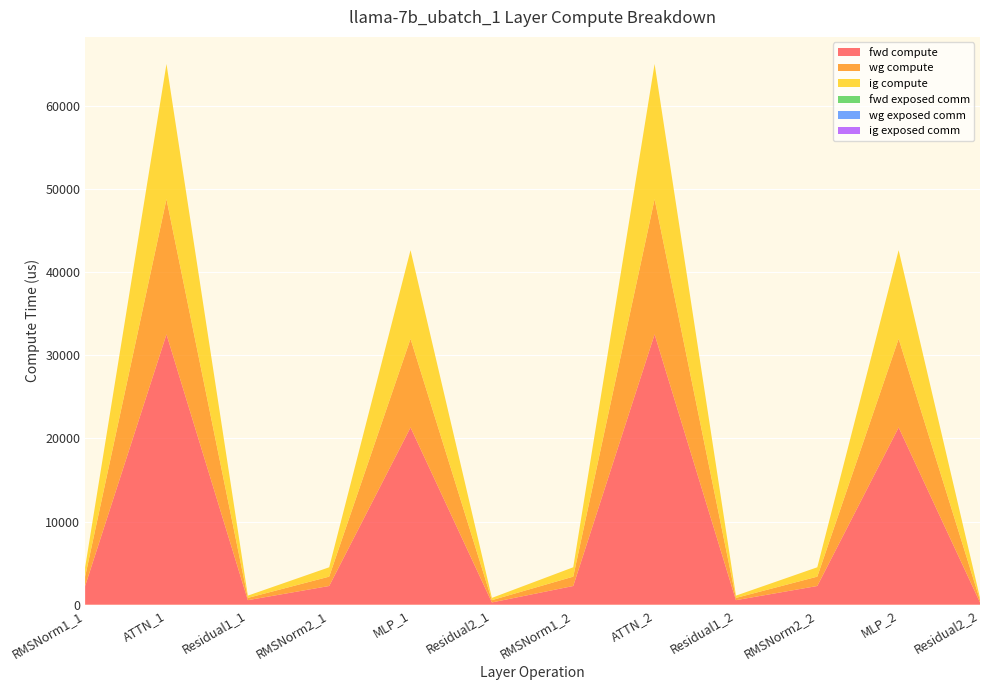

Reading left to right, what are all the values shown in this chart?

fwd compute: 2249.7	32506.9	544.8	2249.7	21312.5	272.4	2249.7	32506.9	544.8	2249.7	21312.5	272.4
wg compute: 1124.9	16253.4	272.4	1124.9	10656.2	272.4	1124.9	16253.4	272.4	1124.9	10656.2	272.4
ig compute: 1124.9	16253.4	272.4	1124.9	10656.2	272.4	1124.9	16253.4	272.4	1124.9	10656.2	272.4
fwd exposed comm: 0.0	0.0	0.0	0.0	0.0	0.0	0.0	0.0	0.0	0.0	0.0	0.0
wg exposed comm: 0.0	0.0	0.0	0.0	0.0	0.0	0.0	0.0	0.0	0.0	0.0	0.0
ig exposed comm: 0.0	0.0	0.0	0.0	0.0	0.0	0.0	0.0	0.0	0.0	0.0	0.0